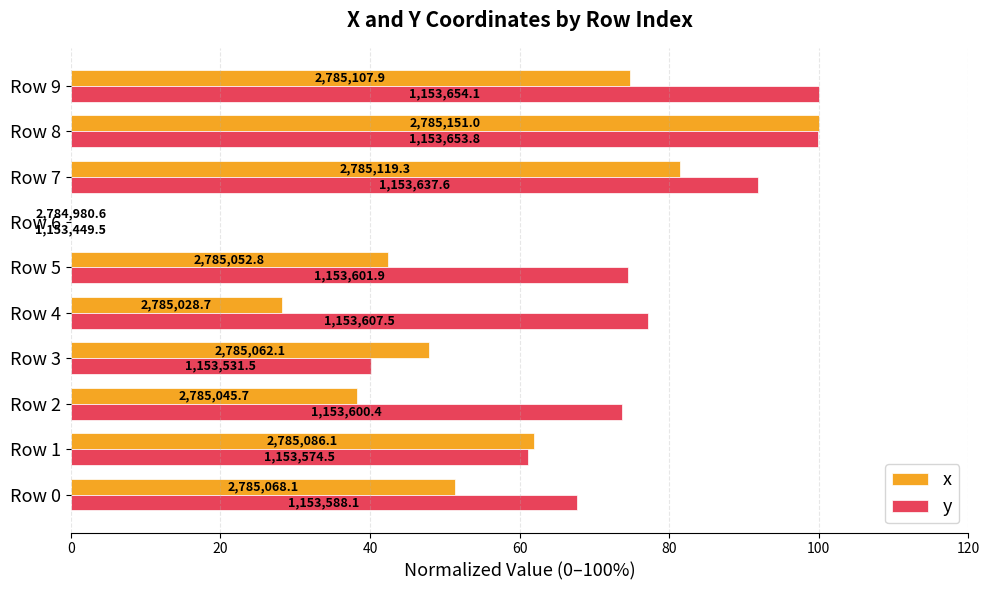

What are all the series names shown in the legend?

x, y